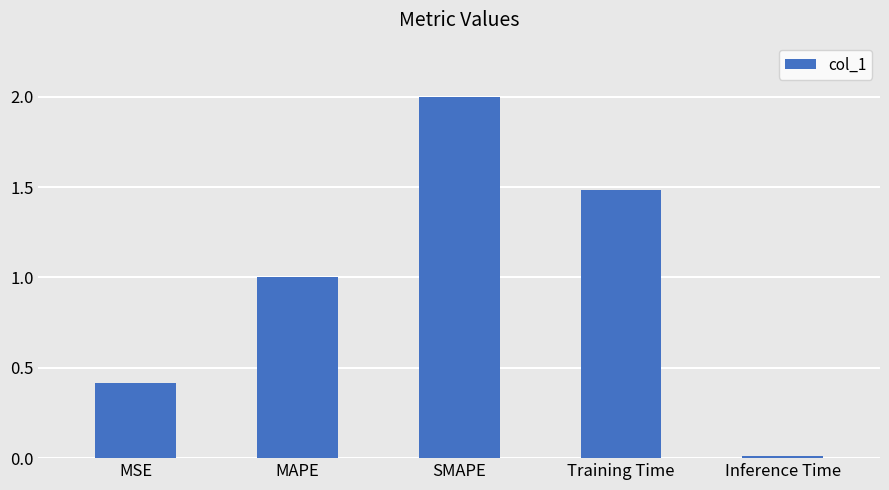

What is the maximum value shown in the chart?

2.0